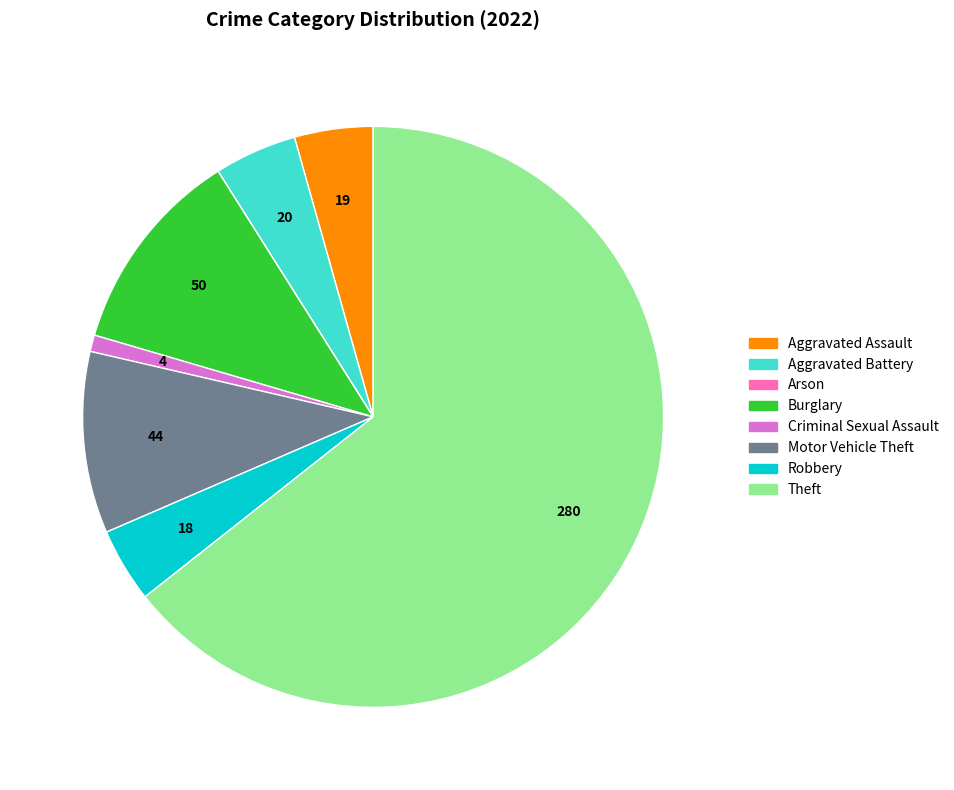

Which category accounts for the majority?

Theft